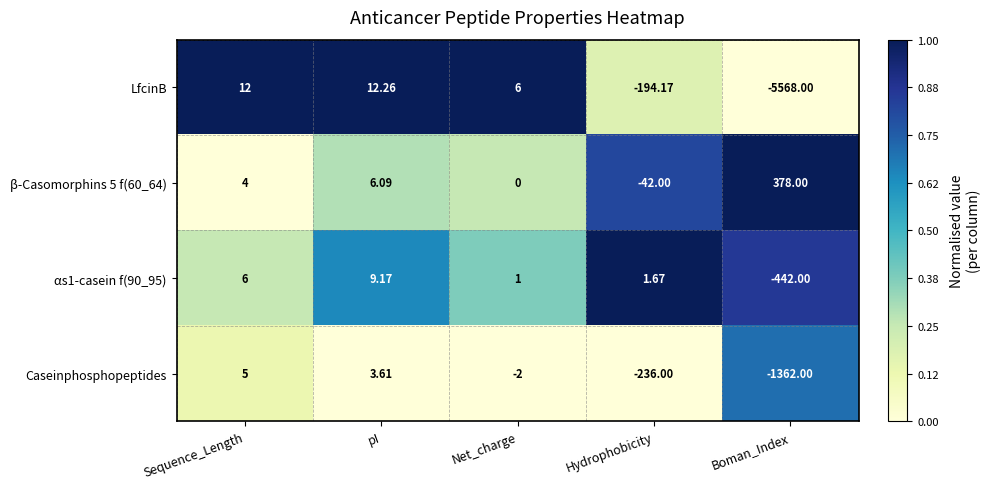

Count the number of categories in the chart.

5